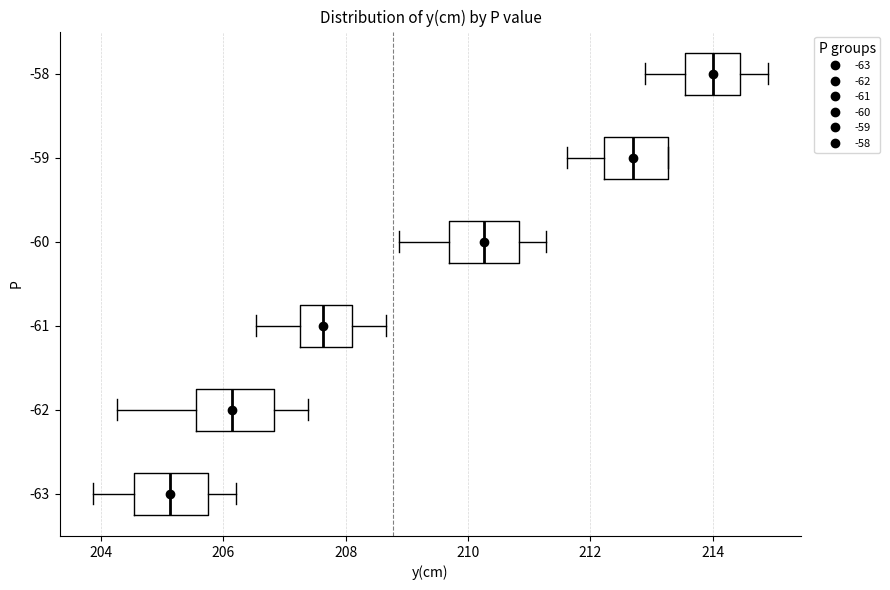

Reading bottom to top, read every box against the x-axis: the position of its median line, the range the box covers, and the ends of its whiskers. The values are not printed on the chart, so give them approximately, as read against the axis.

-63: median 205.2, box 204.6 to 205.8, whiskers 203.8 to 206.2
-62: median 206.2, box 205.6 to 206.8, whiskers 204.2 to 207.4
-61: median 207.6, box 207.2 to 208.2, whiskers 206.6 to 208.6
-60: median 210.2, box 209.6 to 210.8, whiskers 208.8 to 211.2
-59: median 212.8, box 212.2 to 213.2, whiskers 211.6 to 213.2
-58: median 214.0, box 213.6 to 214.4, whiskers 212.8 to 215.0